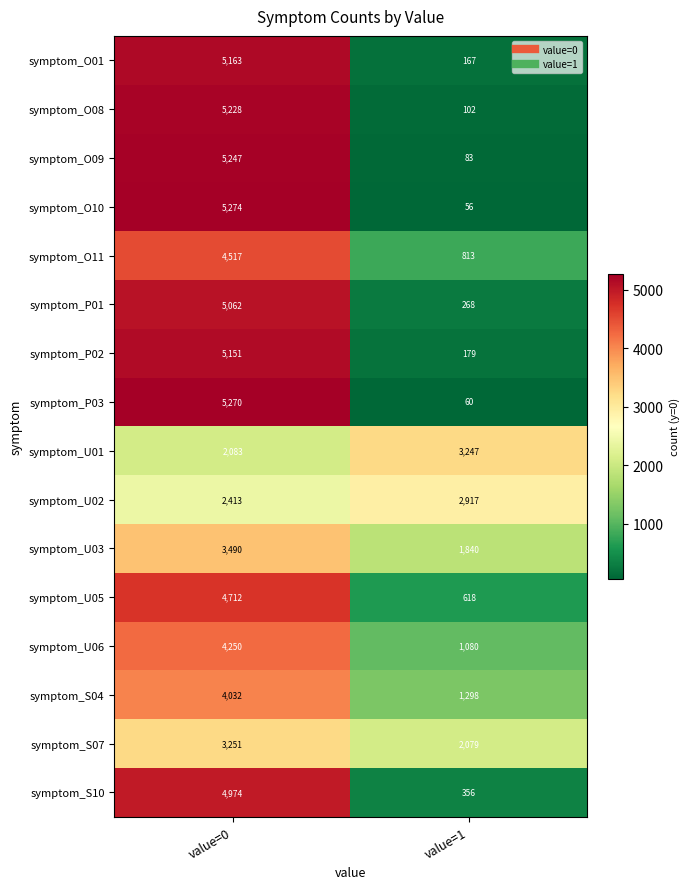

What is the difference between the symptom_S07 values at value=0 and value=1?

1172